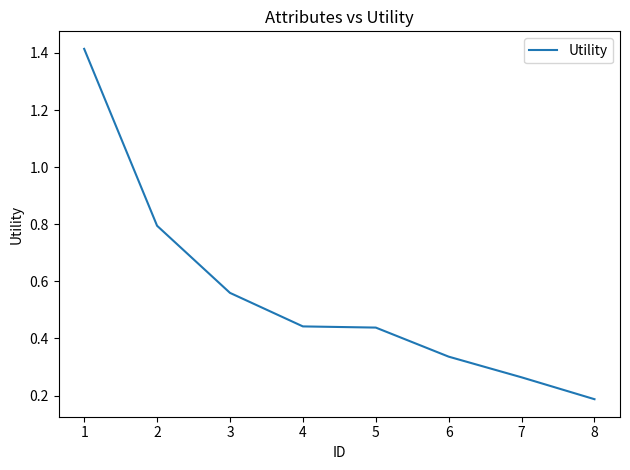

What is the sum of all values?

4.4